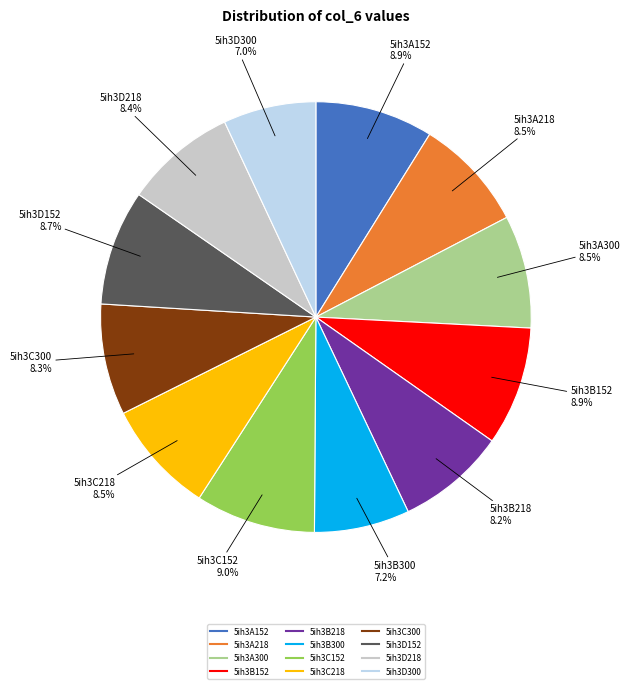

Approximately how many times larger is the value at 5ih3C152 compared to 5ih3D152?

1.0